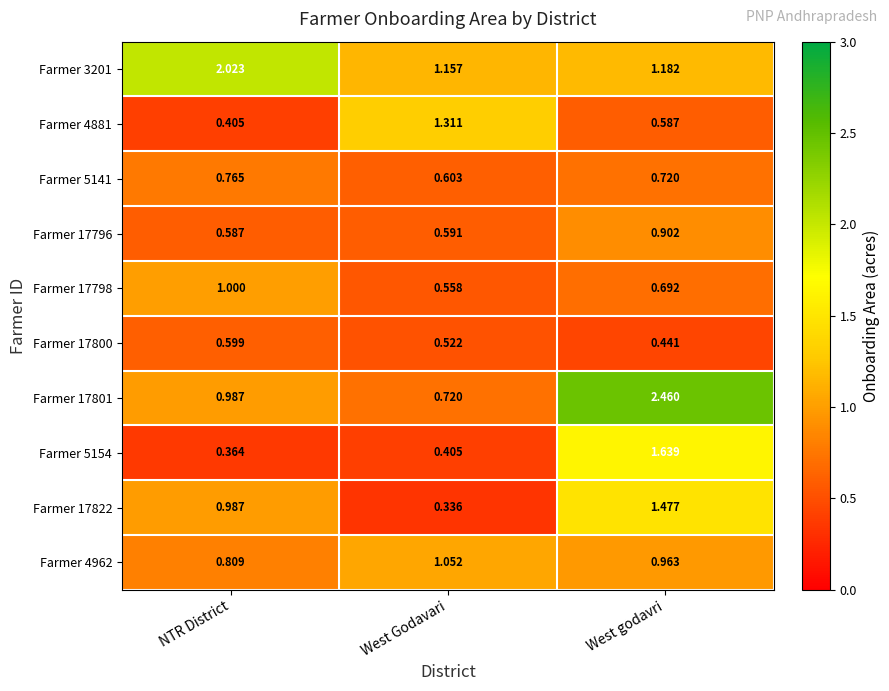

Which label corresponds to the largest value in the chart?

West godavri